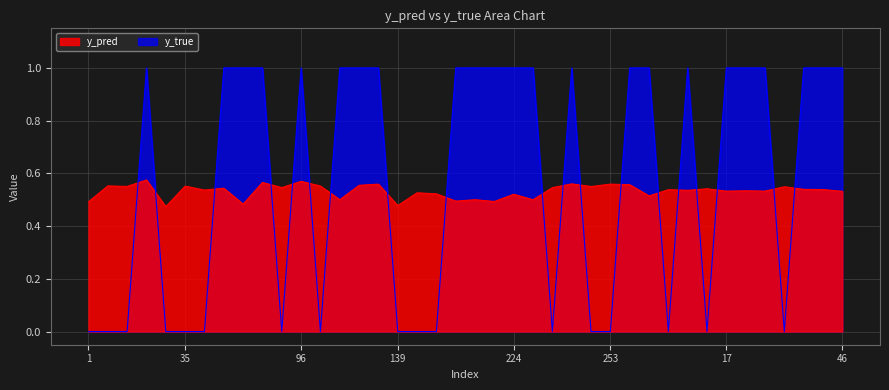

The value of y_pred at 17 is 0.5. True or false?

True